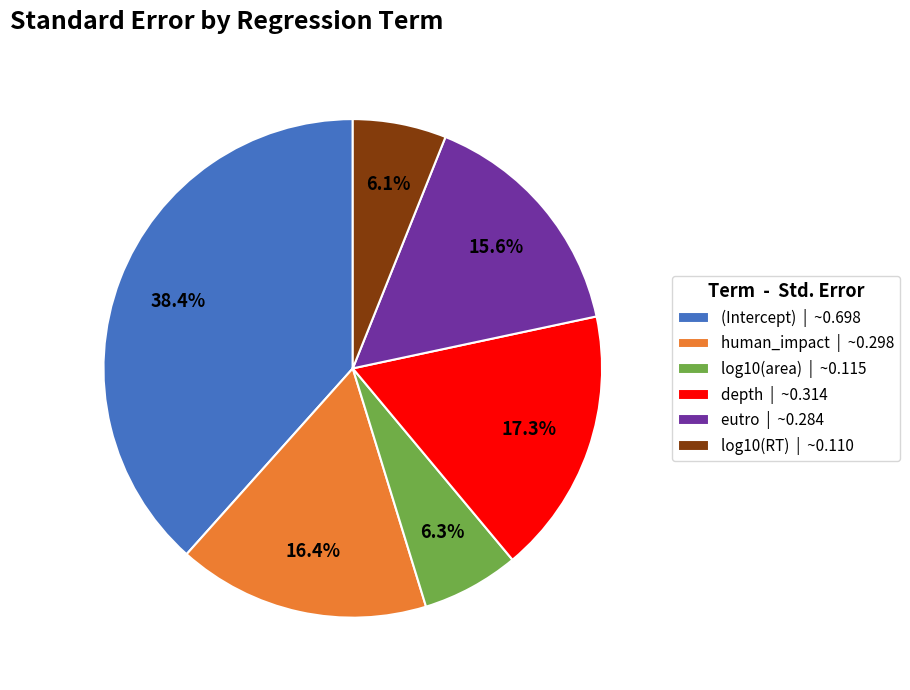

How many segments does this pie chart have?

6